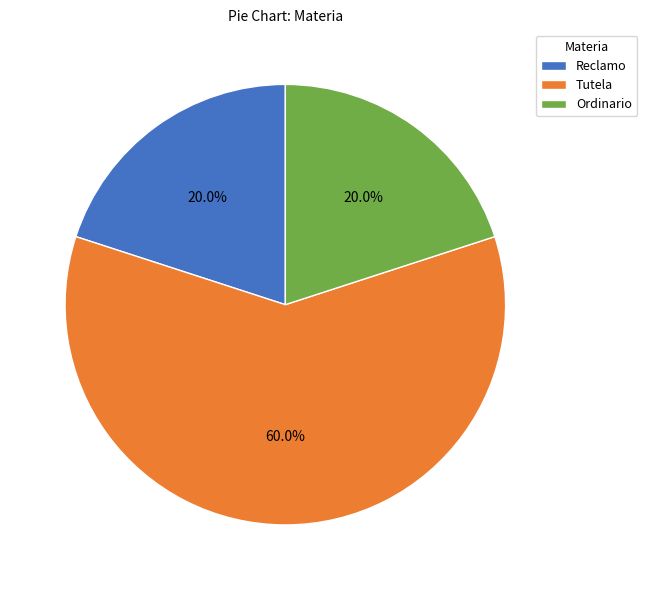

What is the largest slice in the pie chart?

Tutela